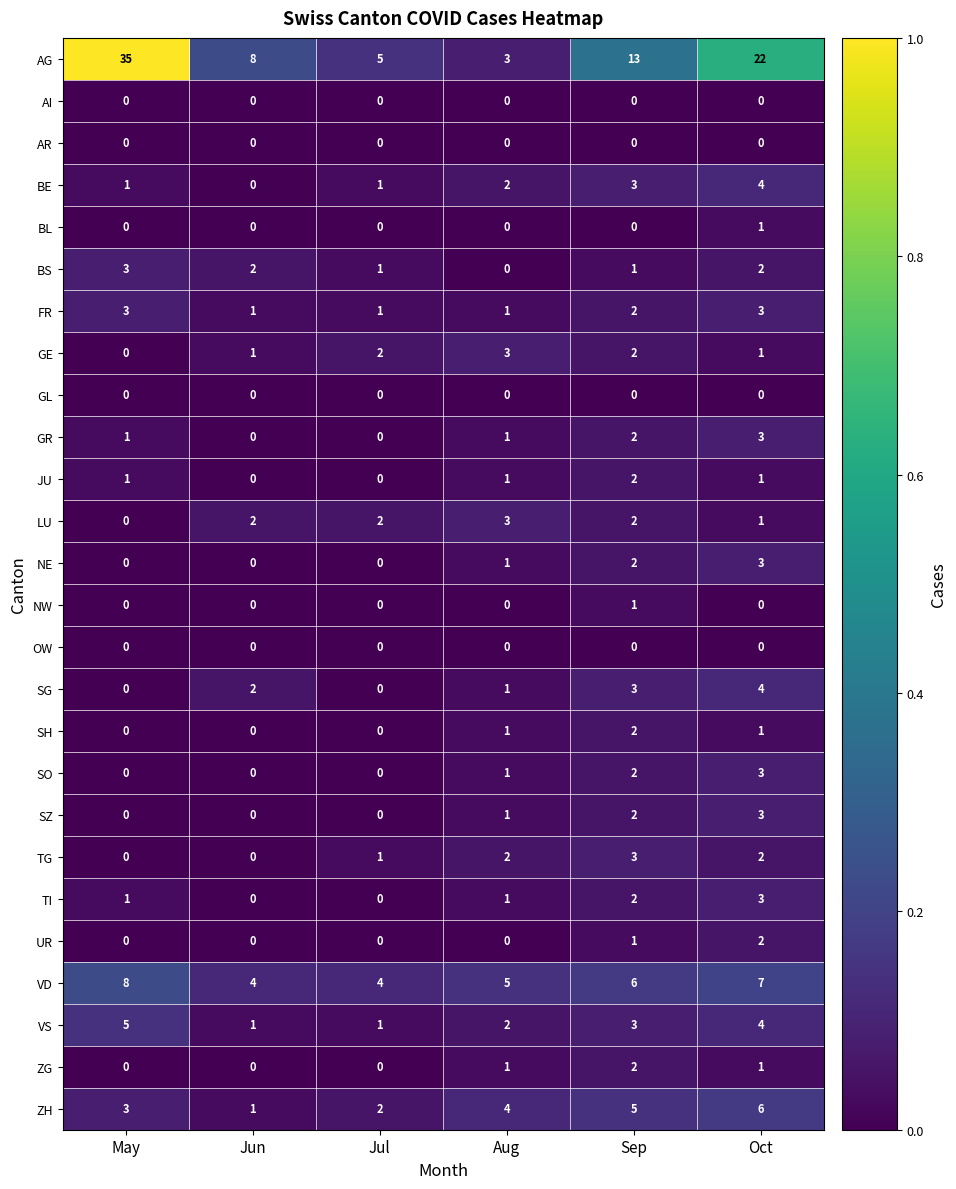

What is the approximate value of NE at Oct?

3